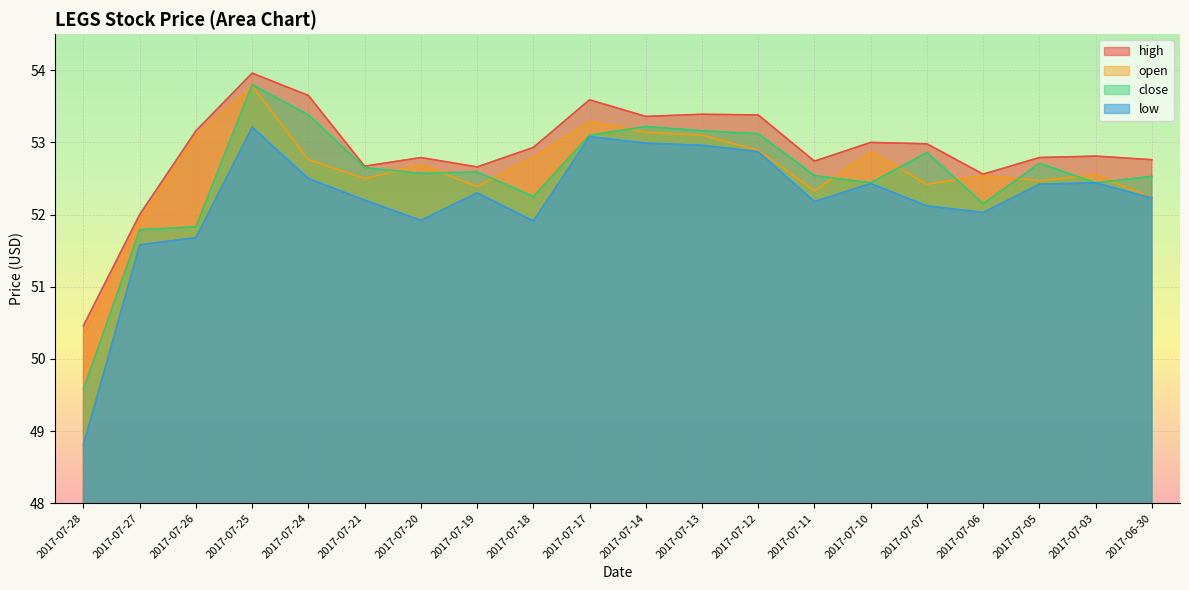

Where does the open series first go above 52?

2017-07-26